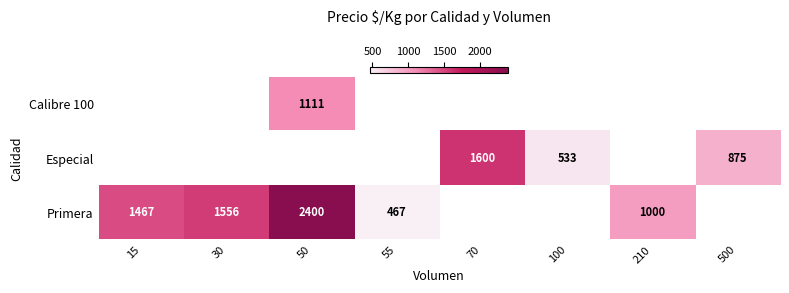

True or false: Primera has a value of 2400 at 50.

True